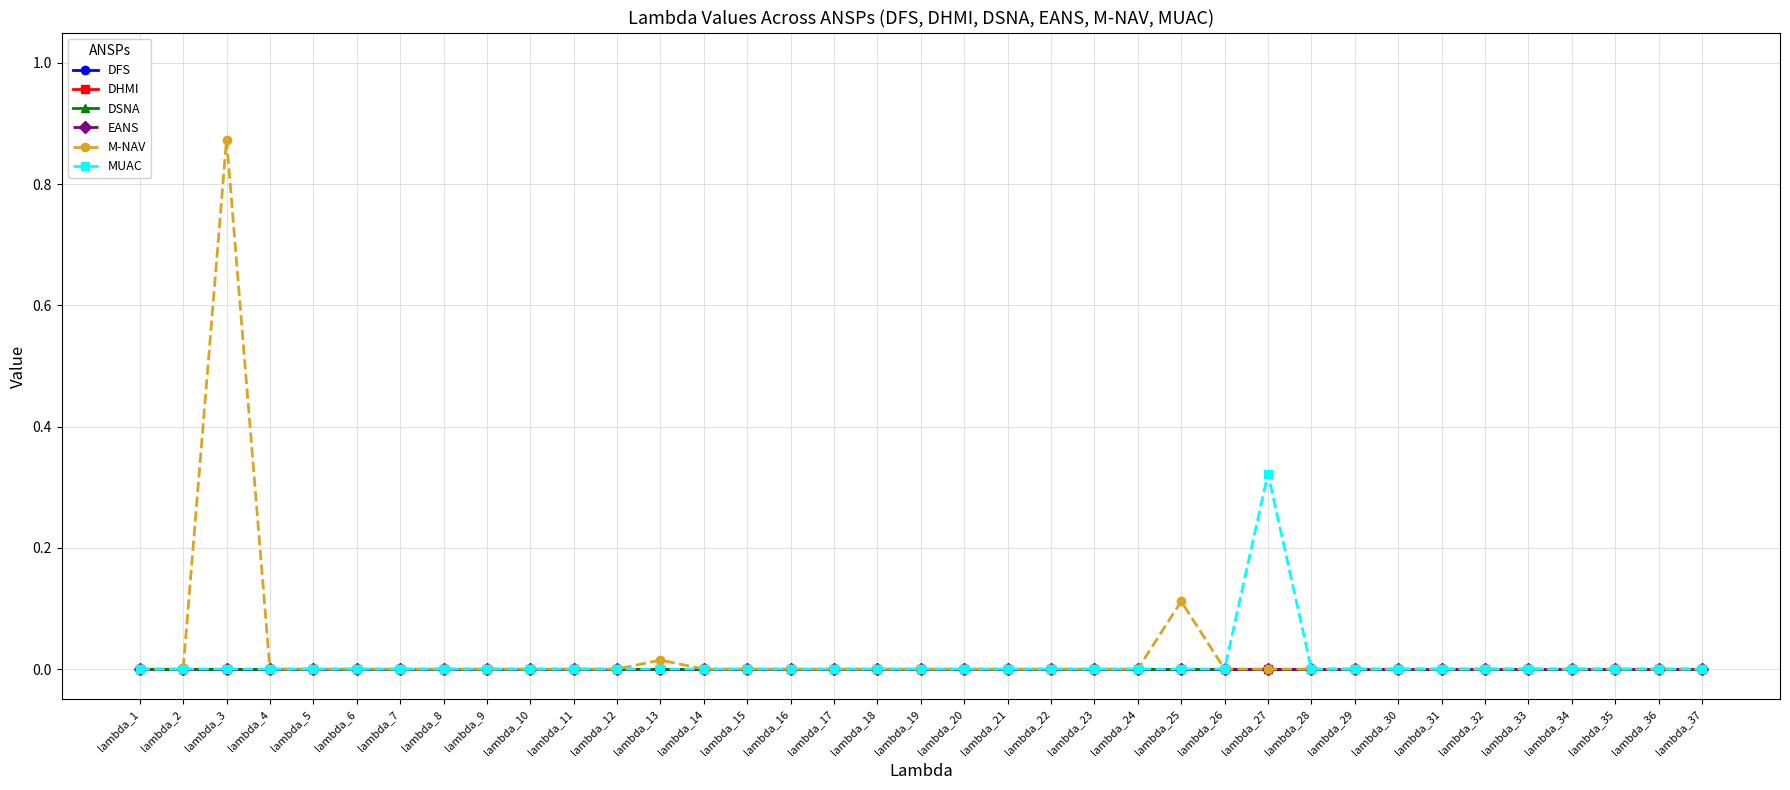

Is this an area chart (filled region under the line)?

No